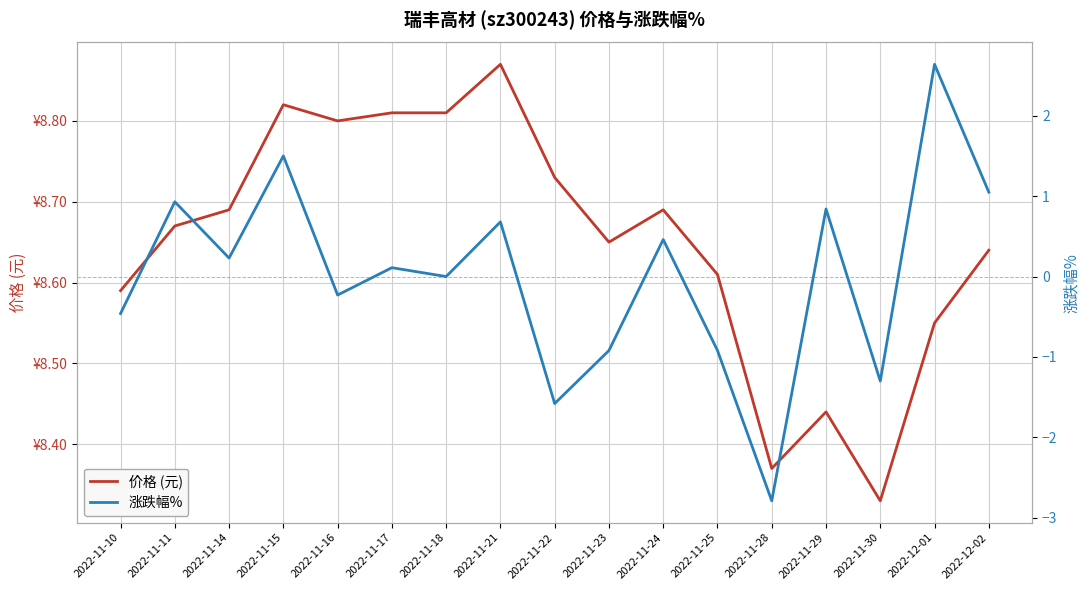

At which label is 涨跌幅% closest to 0?

2022-11-18